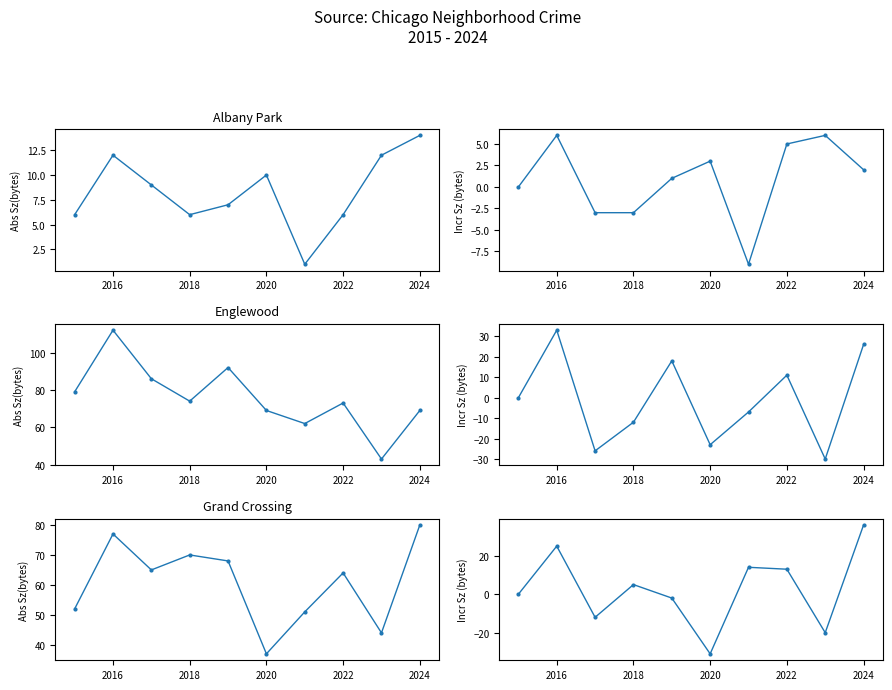

How many values in Englewood incr are above zero?

4